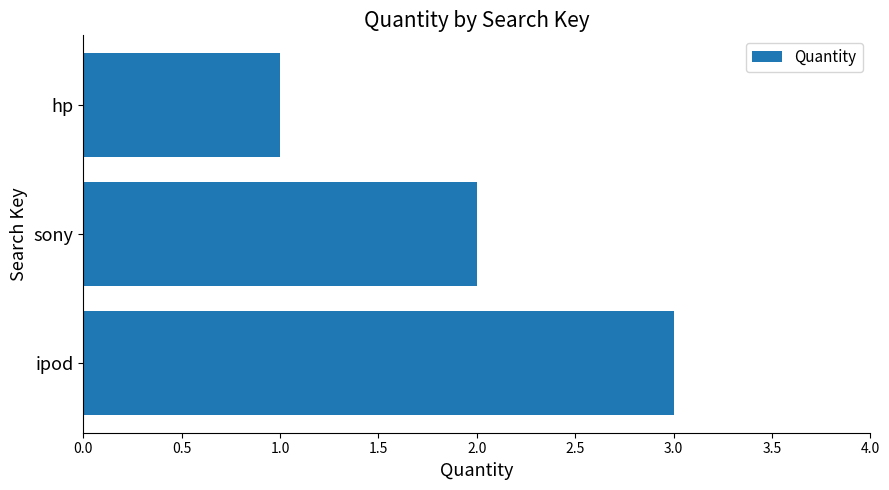

Does the chart contain stacked bars?

No